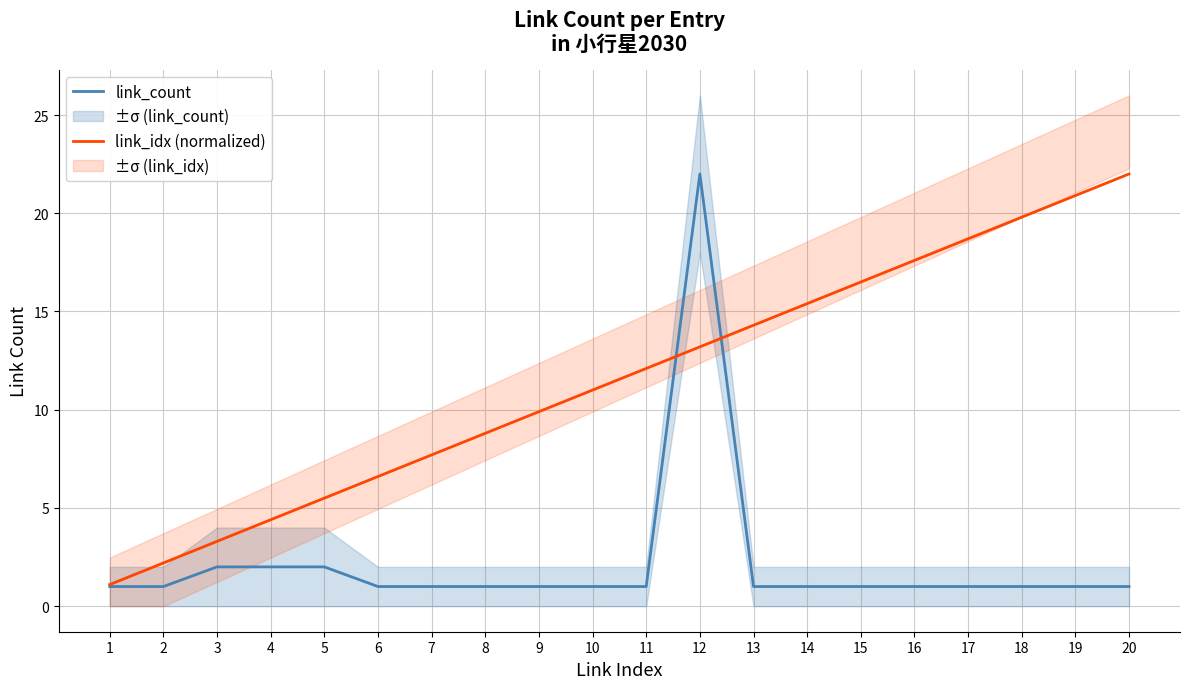

Reading right to left, list all the values displayed in this chart.

link_count: 20=1.0	19=1.0	18=1.0	17=1.0	16=1.0	15=1.0	14=1.0	13=1.0	12=22.0	11=1.0	10=1.0	9=1.0	8=1.0	7=1.0	6=1.0	5=2.0	4=2.0	3=2.0	2=1.0	1=1.0
link_idx (normalized): 20=22.0	19=20.9	18=19.8	17=18.7	16=17.6	15=16.5	14=15.4	13=14.3	12=13.2	11=12.1	10=11.0	9=9.9	8=8.8	7=7.7	6=6.6	5=5.5	4=4.4	3=3.3	2=2.2	1=1.1